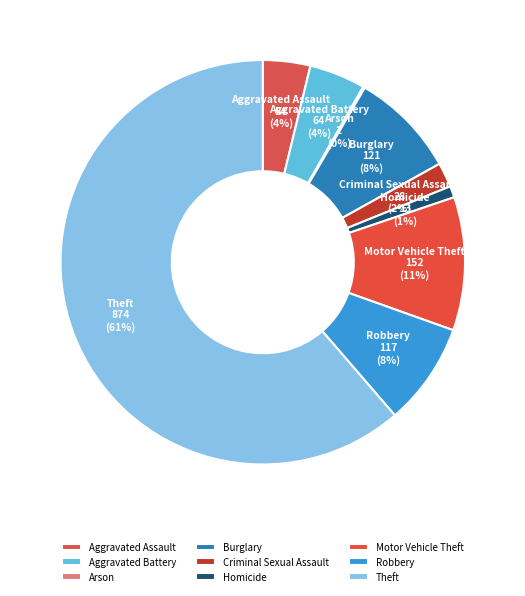

What is the largest slice in the pie chart?

Theft